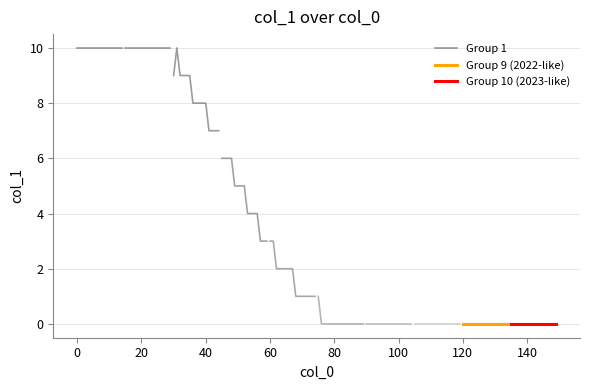

True or false: Group 1 and Group 9 (2022-like) intersect in this chart.

False